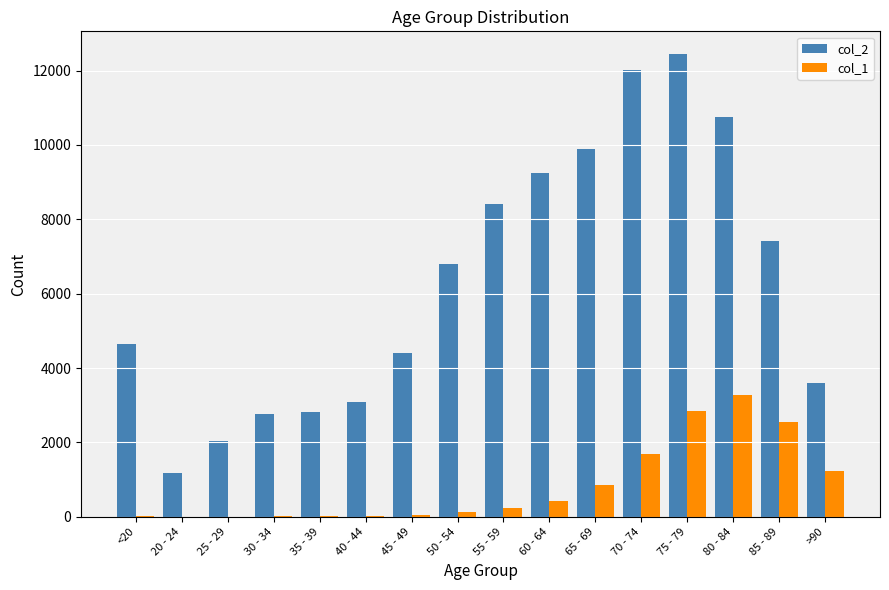

At which category is the sum across all series the highest?

75 - 79